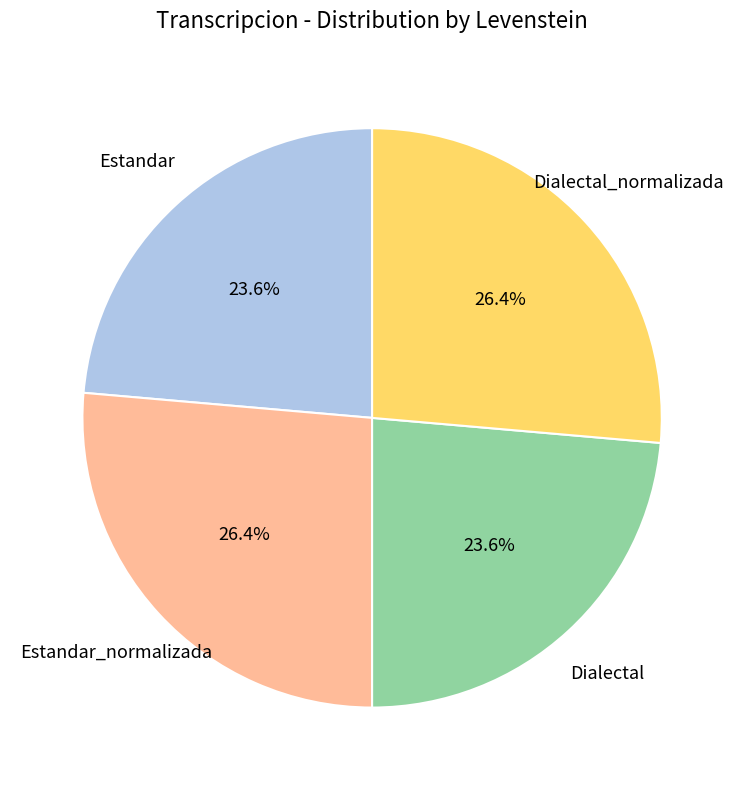

Is there any slice that represents more than half of the pie?

No